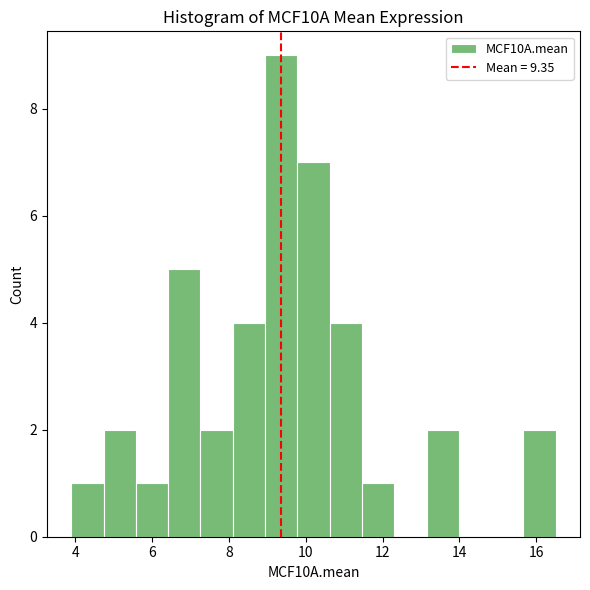

How tall is the bar that spans 8.0 to 9.0 on the x-axis? Neither the bar edges nor the heights are printed on the chart, so give them approximately, as read against the axes.

4